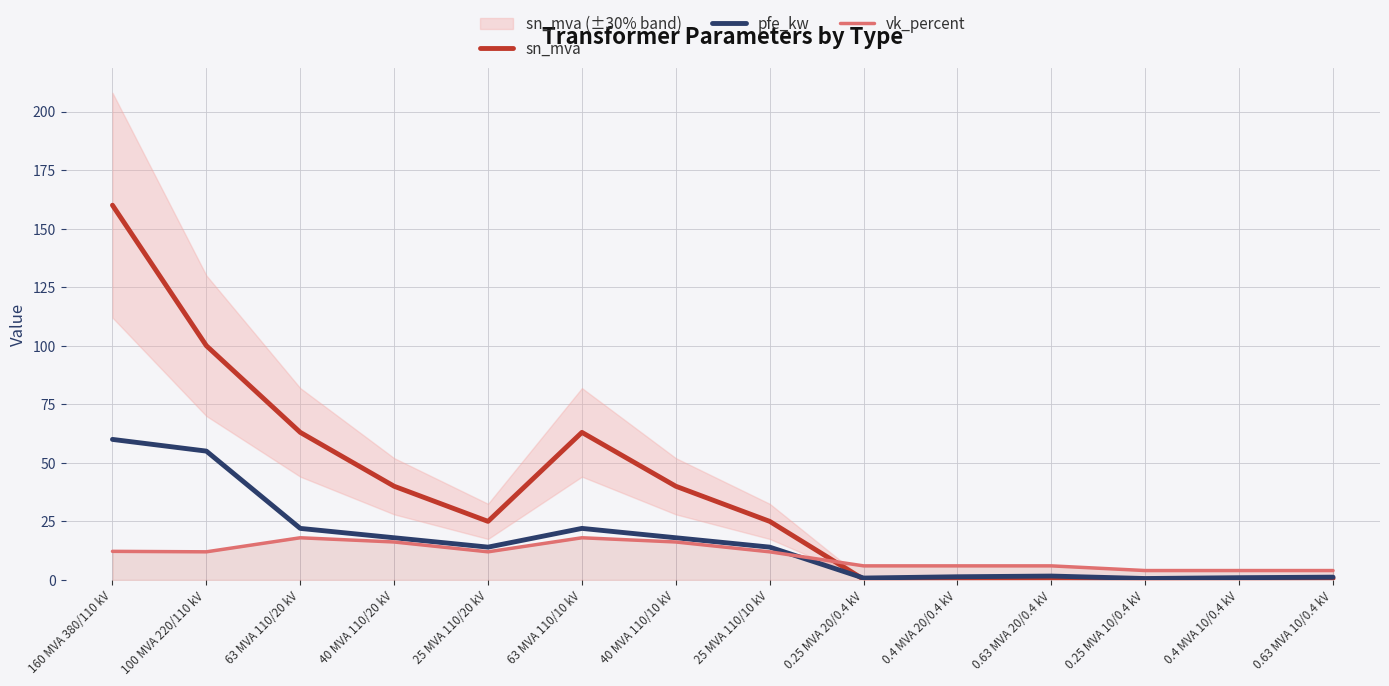

Reading left to right, extract all data points from this chart.

sn_mva: 160.0	100.0	63.0	40.0	25.0	63.0	40.0	25.0	0.2	0.4	0.6	0.2	0.4	0.6
pfe_kw: 60.0	55.0	22.0	18.0	14.0	22.0	18.0	14.0	0.8	1.4	1.6	0.6	0.9	1.2
vk_percent: 12.2	12.0	18.0	16.2	12.0	18.0	16.2	12.0	6.0	6.0	6.0	4.0	4.0	4.0